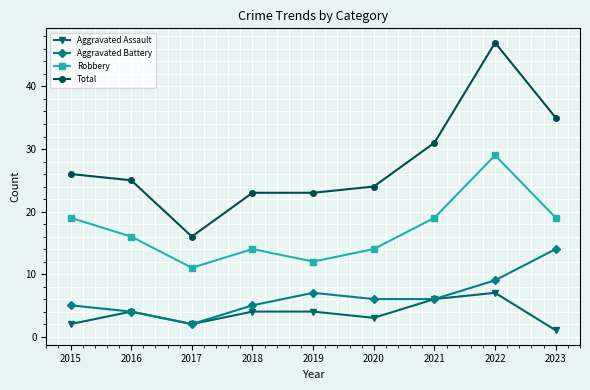

What is the value of the Aggravated Battery point at the 8th from the left?

9